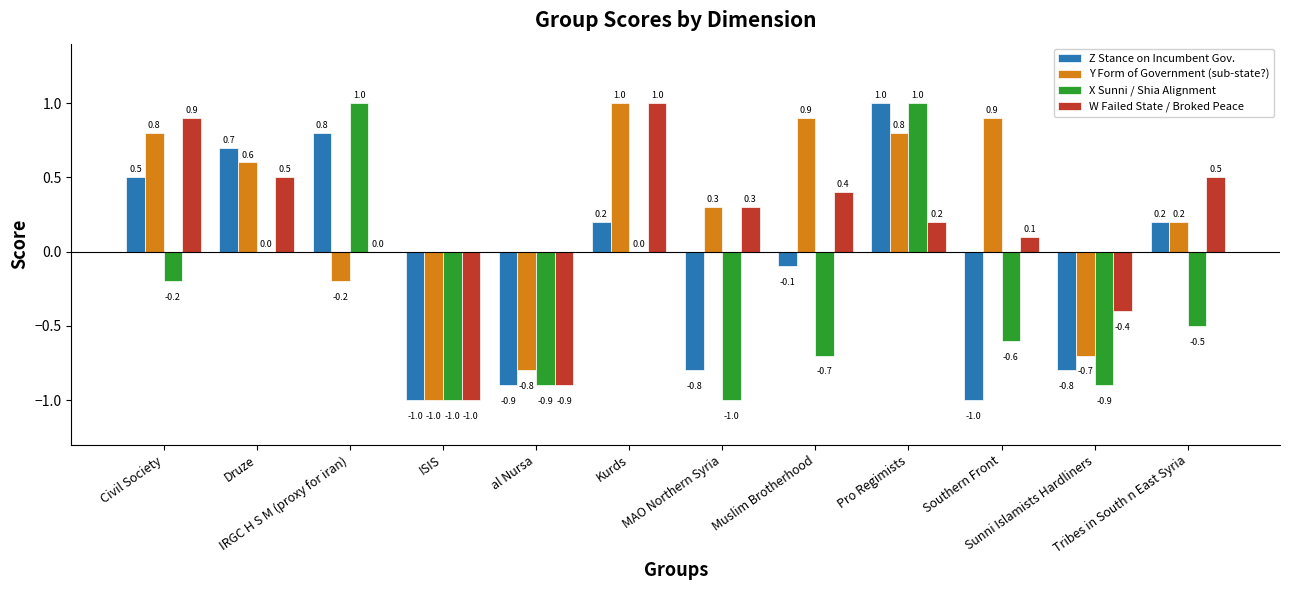

Does the chart contain stacked bars?

No